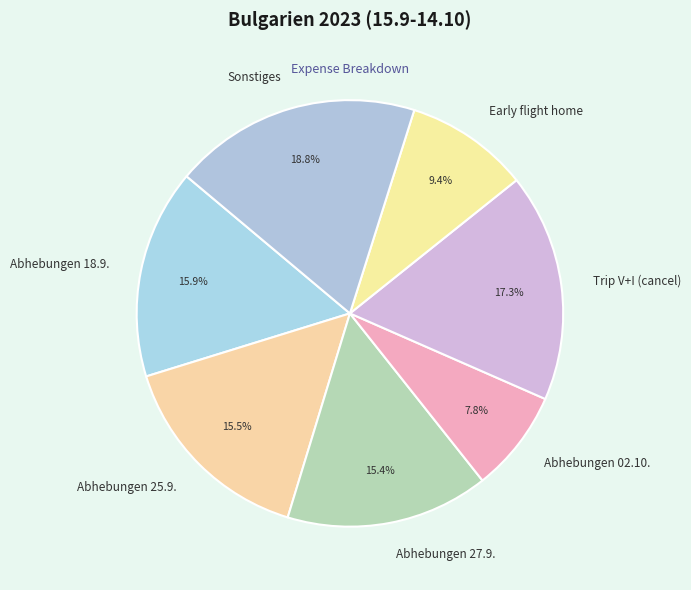

The Abhebungen 02.10. slice represents 8% of the pie. True or false?

True